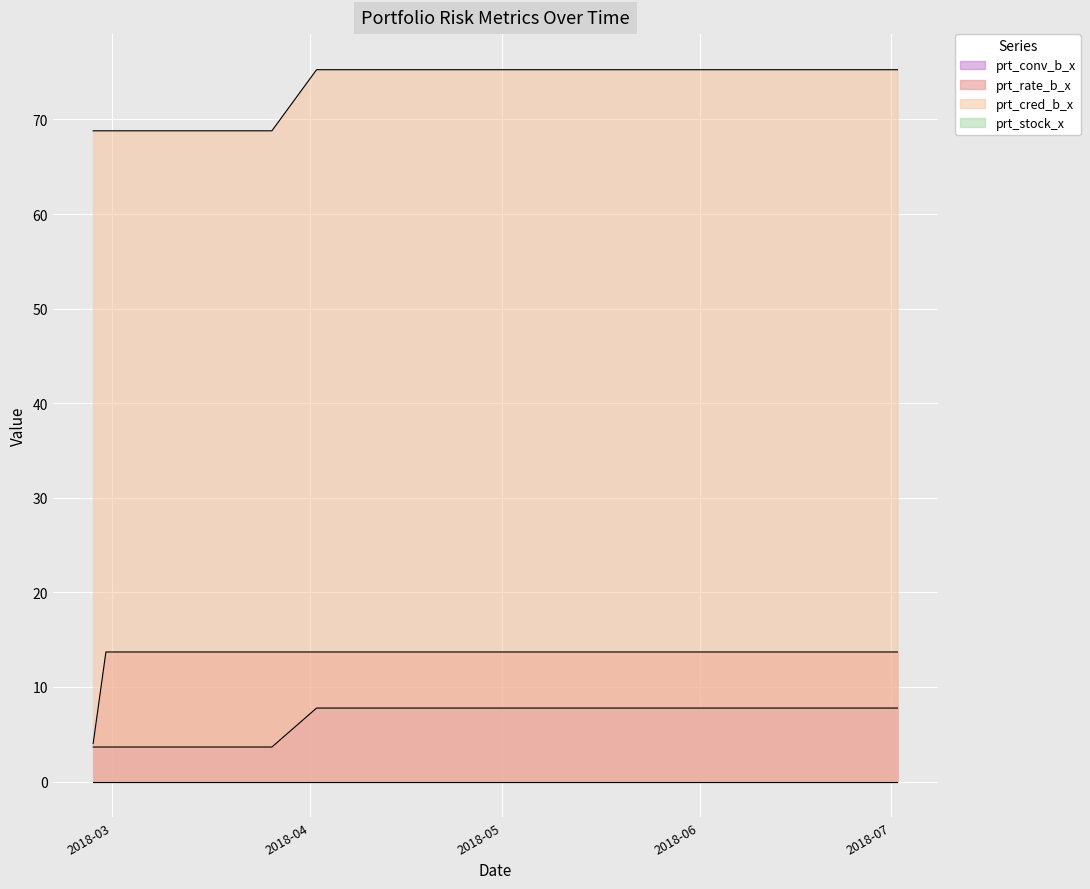

What is the difference between the highest and lowest values at 2018-02-28?

65.1